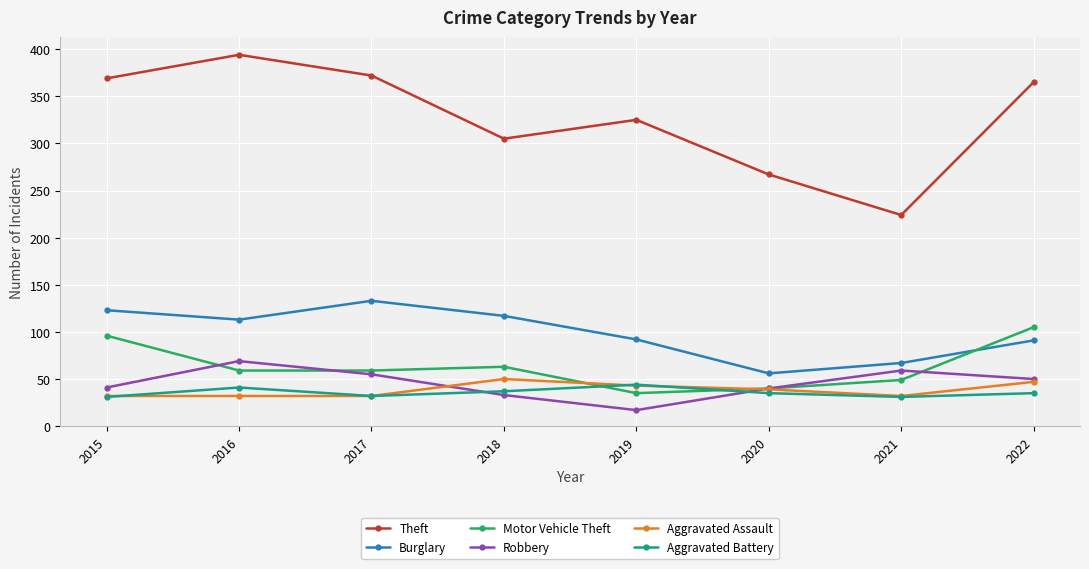

What are all the series names shown in the legend?

Theft, Burglary, Motor Vehicle Theft, Robbery, Aggravated Assault, Aggravated Battery